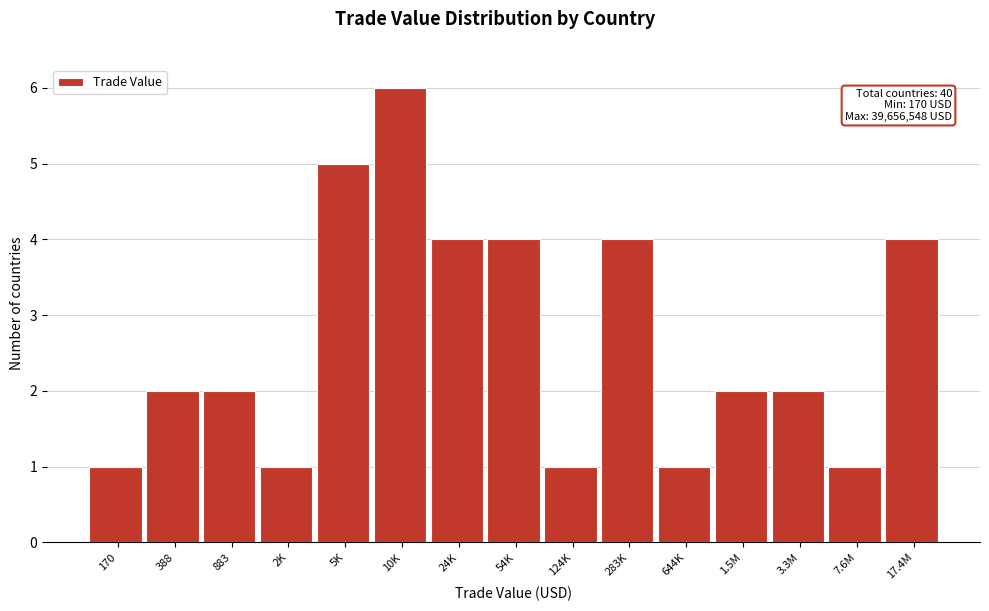

Reading left to right, list all the values displayed in this chart.

170=1	388=2	883=2	2K=1	5K=5	10K=6	24K=4	54K=4	124K=1	283K=4	644K=1	1.5M=2	3.3M=2	7.6M=1	17.4M=4